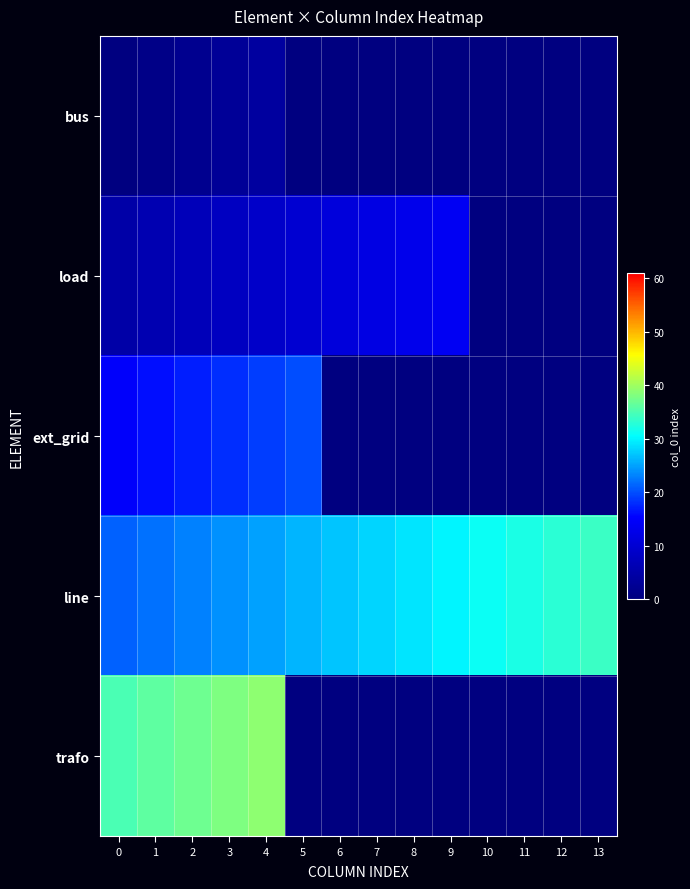

Which has a higher value, 10 or 2?

2